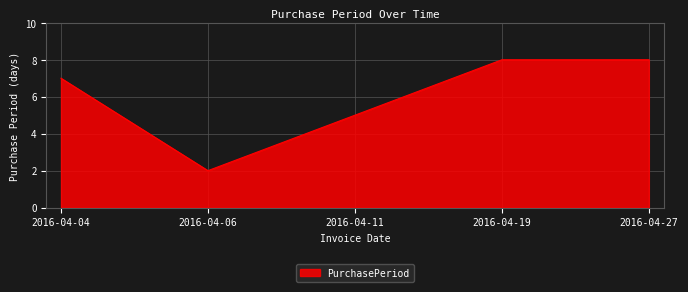

How many lines are shown in the chart?

1